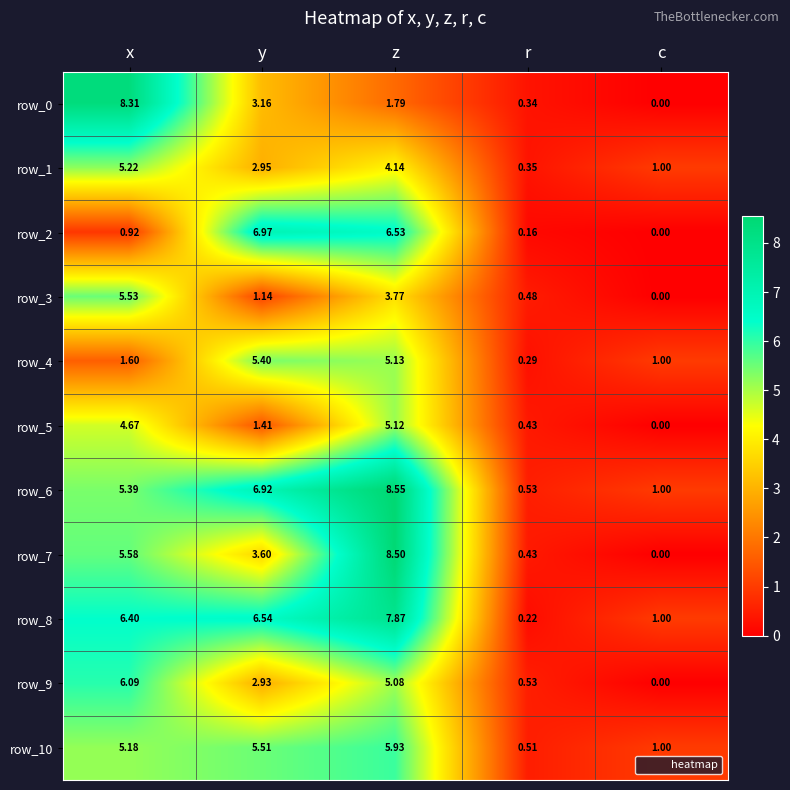

At which category does the chart reach its peak across all series?

z